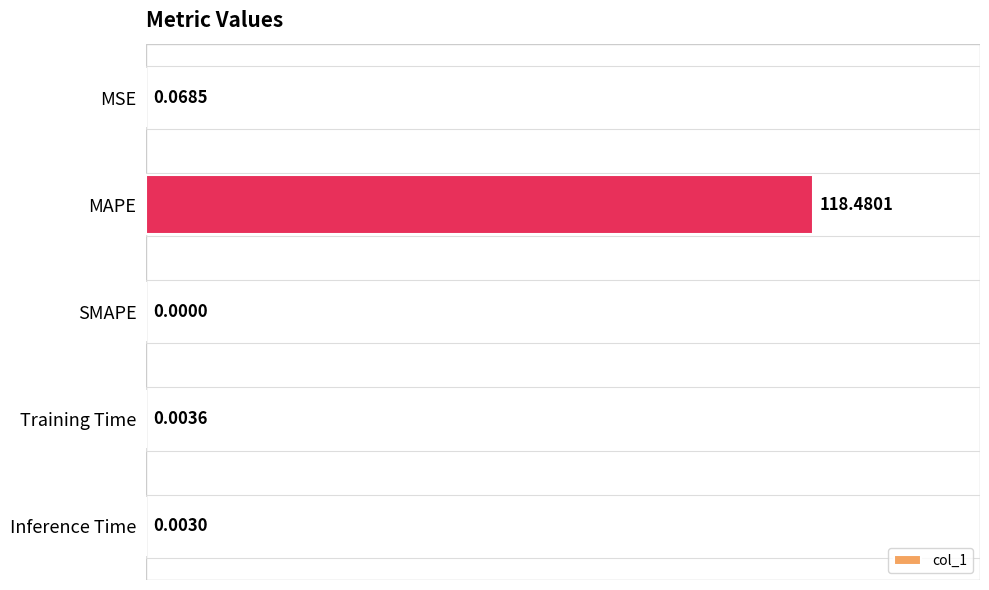

At which label is the value closest to 59?

MSE